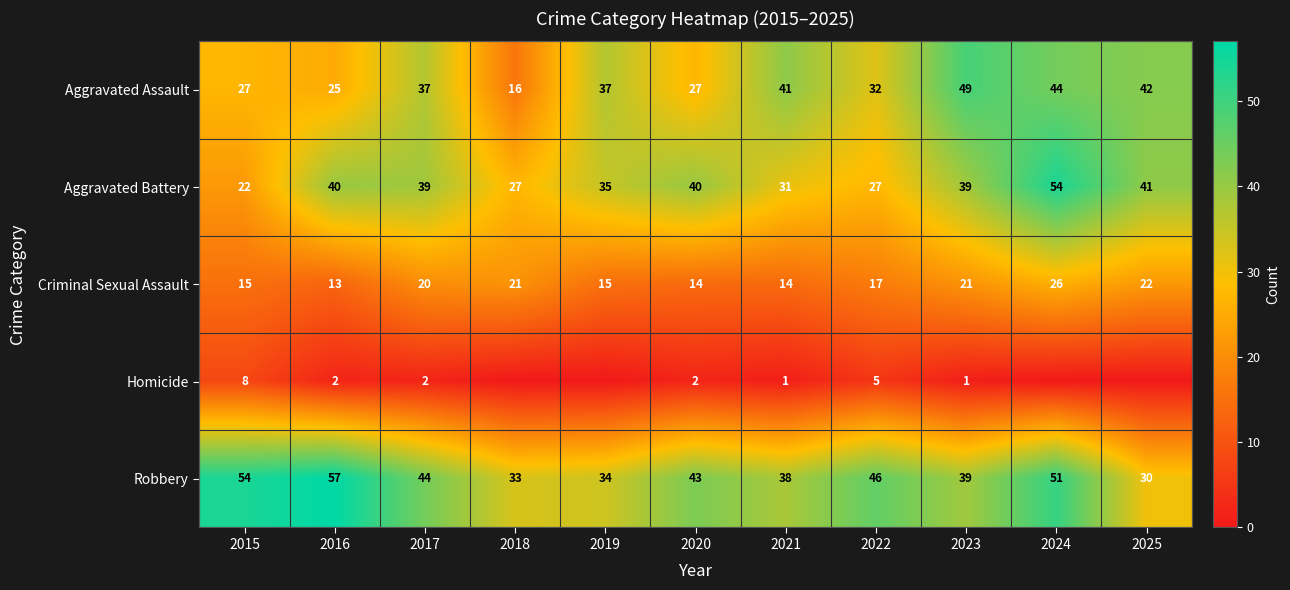

What is the sum of the Aggravated Assault values at 2017 and 2025?

79